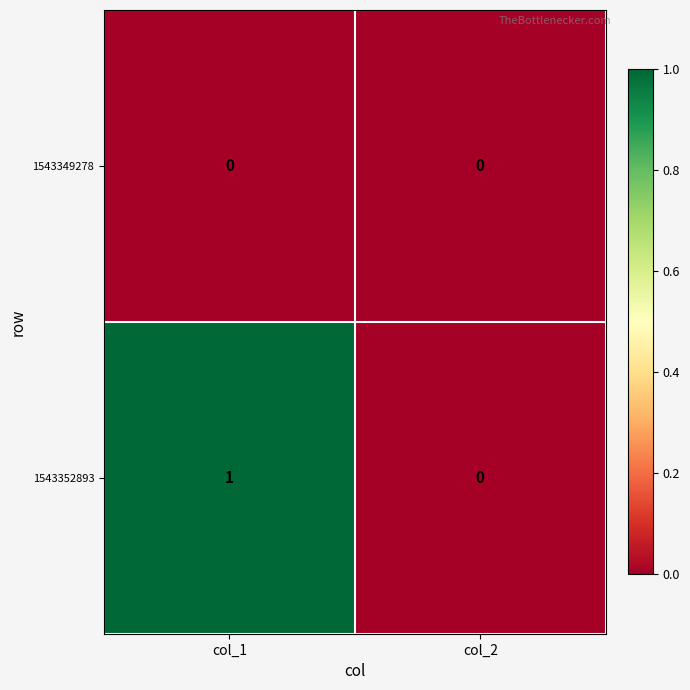

The value of 1543349278 at col_2 is 0. True or false?

True